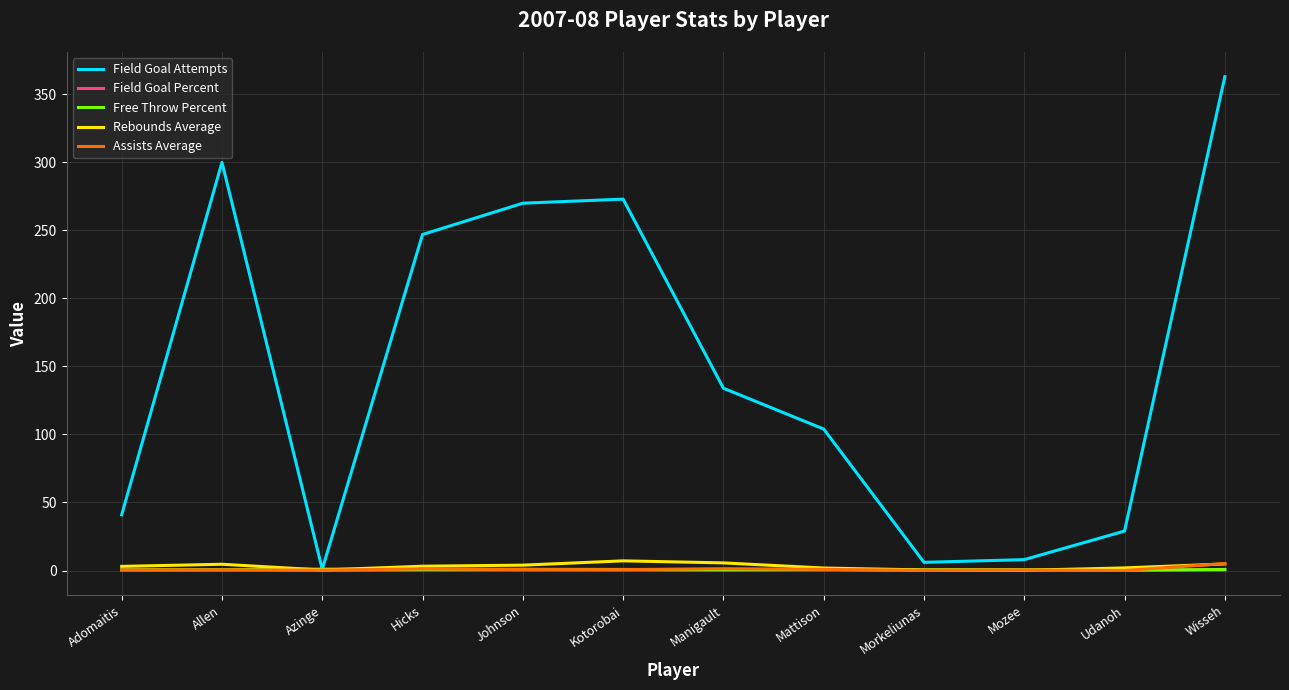

What is the maximum value for Field Goal Attempts?

363.0